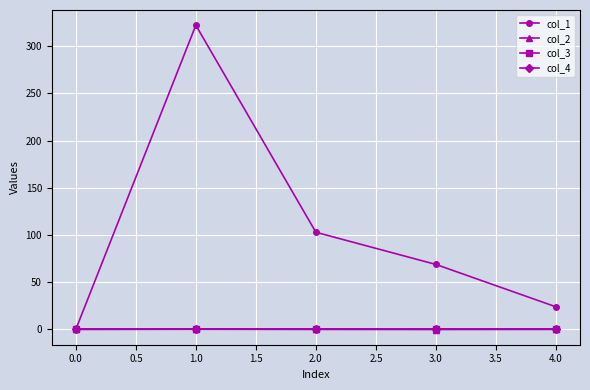

Does the chart have visible grid lines?

Yes